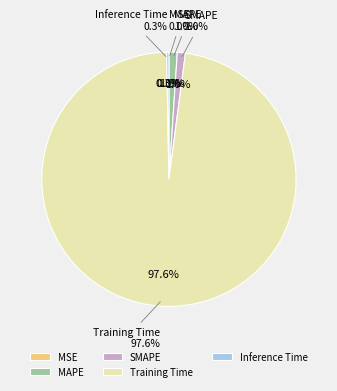

What percentage is the SMAPE slice, to the nearest percent?

1%